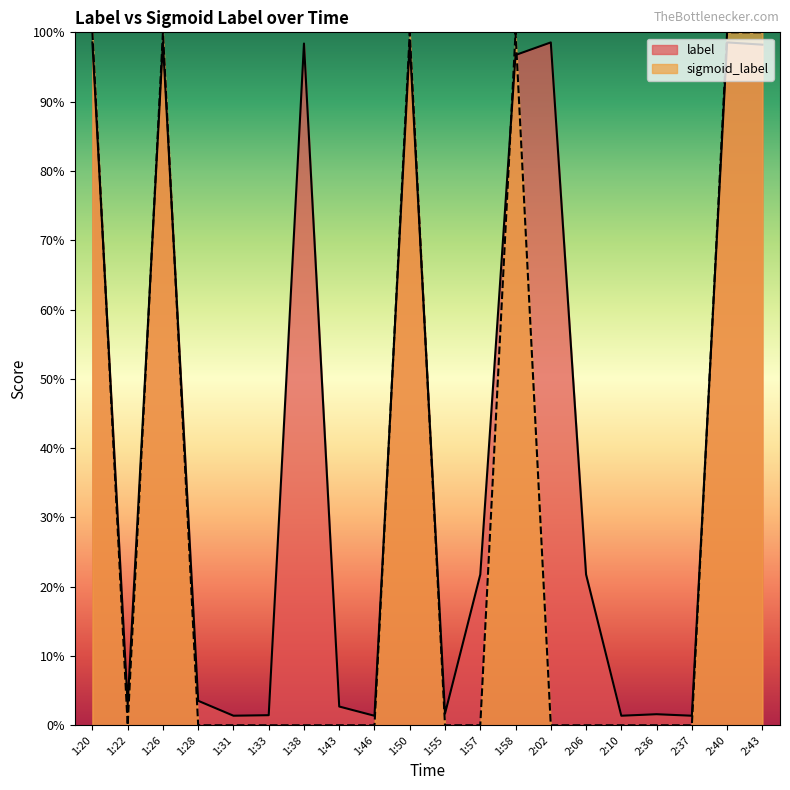

List the labels in order of label value, smallest first.

1:46, 2:10, 2:37, 1:31, 1:33, 2:36, 1:55, 1:43, 1:22, 1:28, 1:57, 2:06, 1:58, 2:43, 1:38, 1:26, 2:40, 2:02, 1:20, 1:50